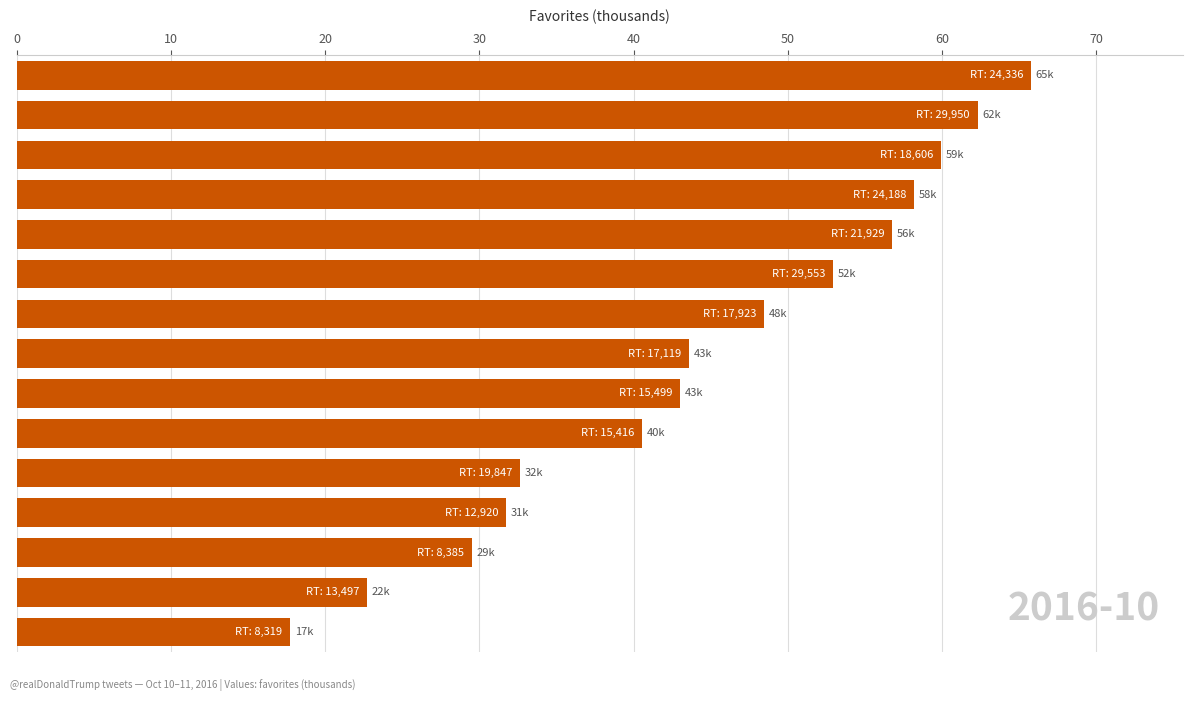

What is the sum of all values?

665.8